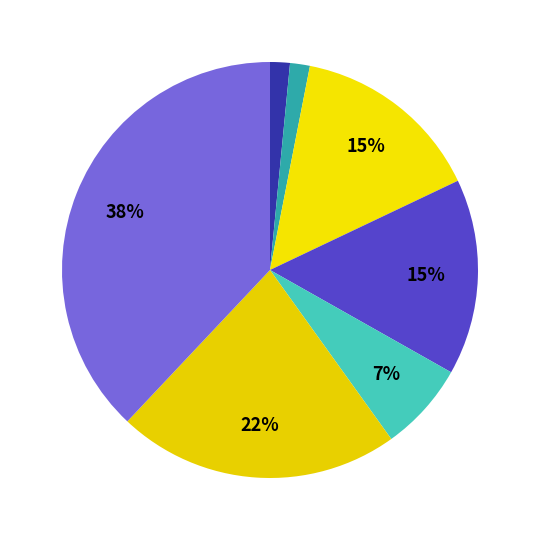

How many slices are in this pie chart?

7